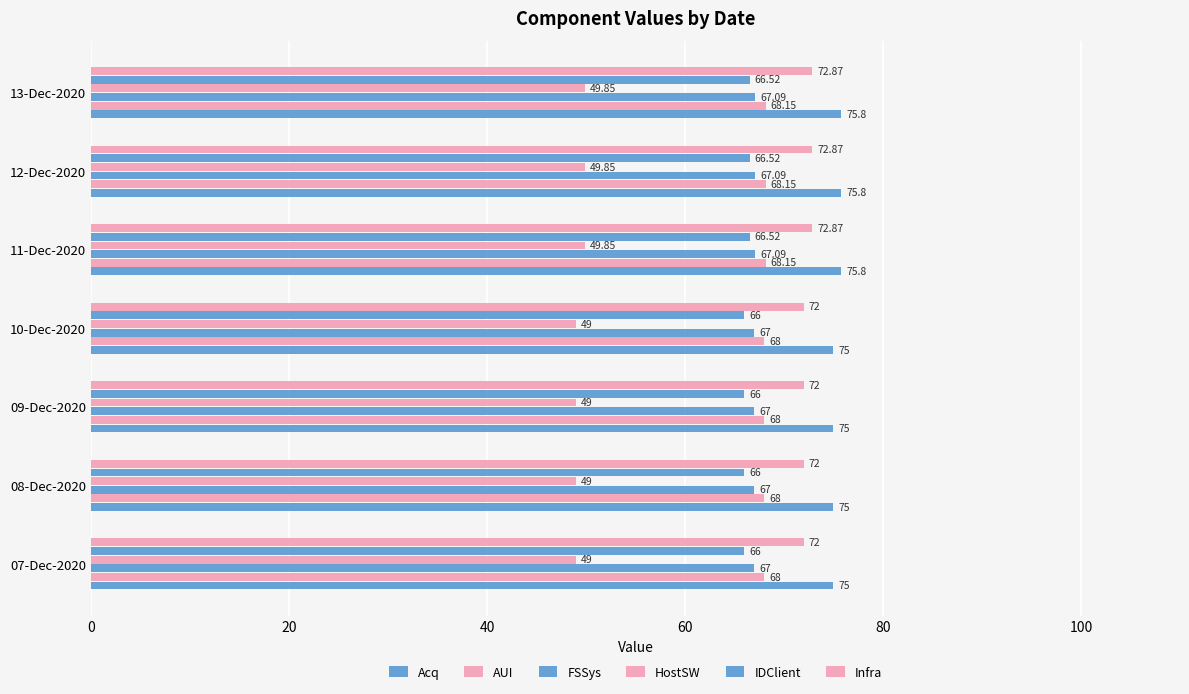

How many values in the Acq series exceed 75?

3